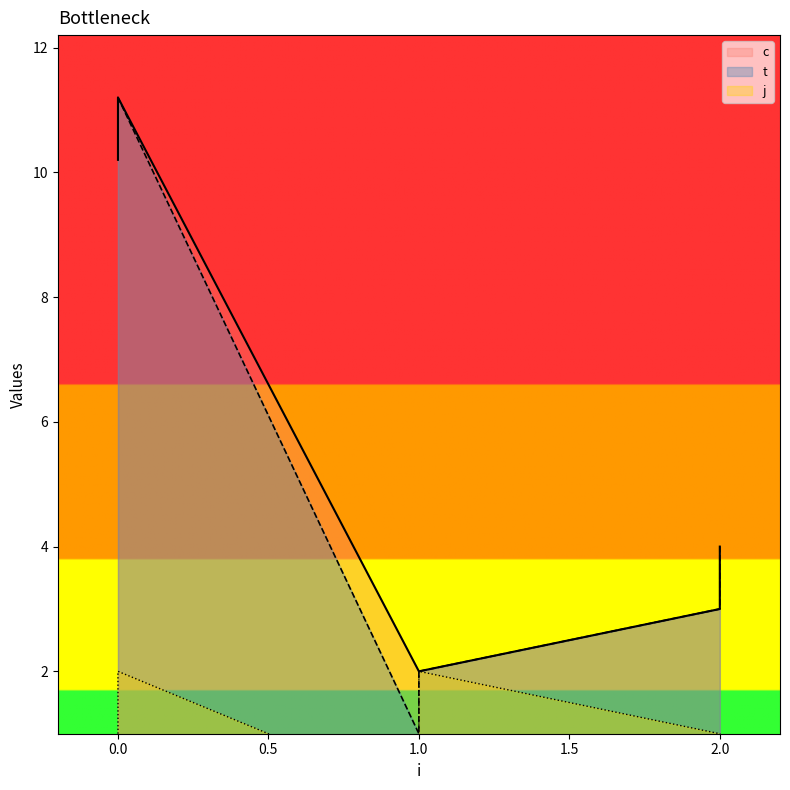

What is the greatest value displayed?

11.2